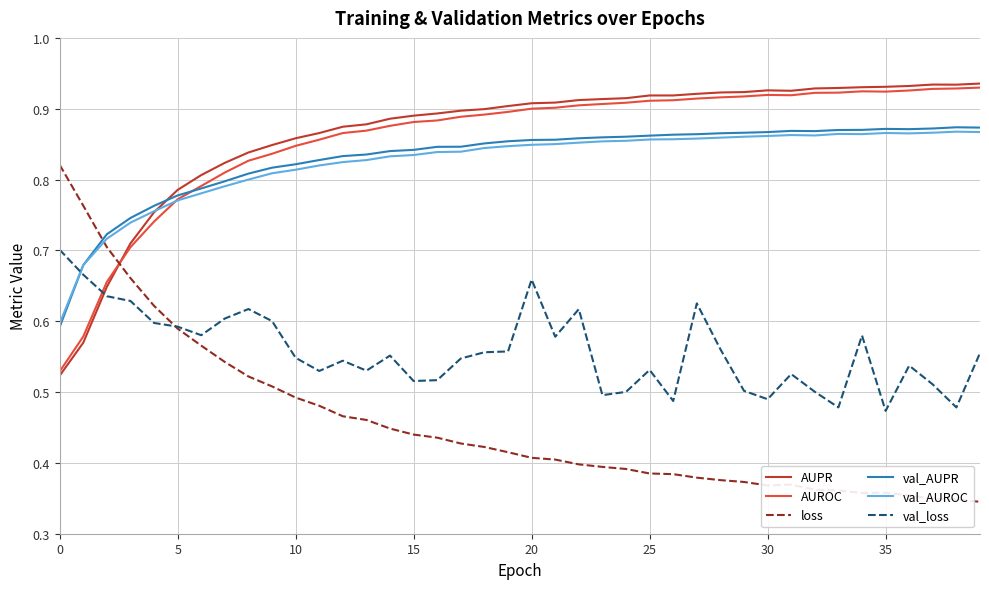

How many intersections are there between val_AUROC and loss?

1